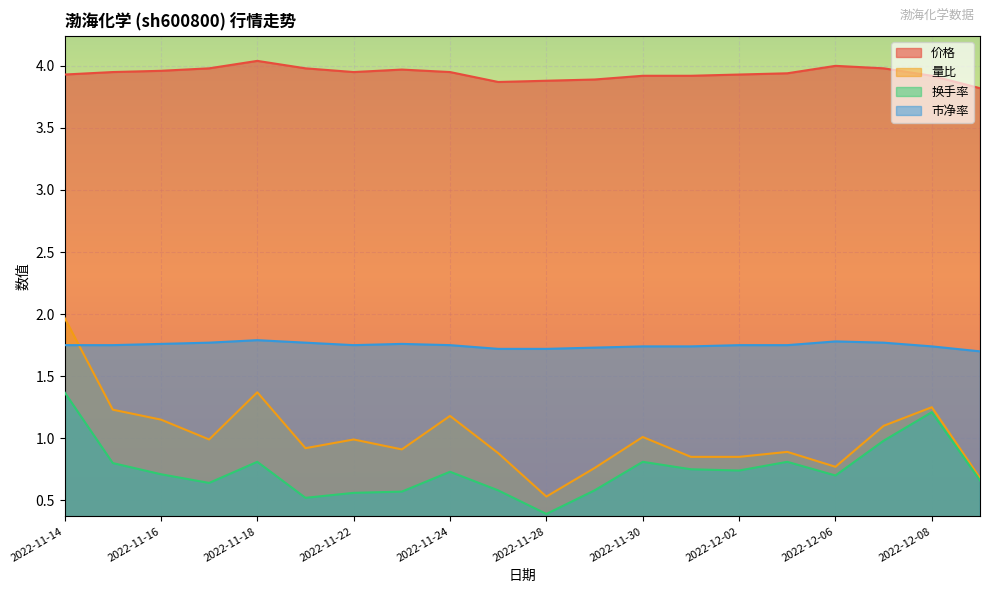

At which category does 价格 reach its first local valley?

2022-11-22